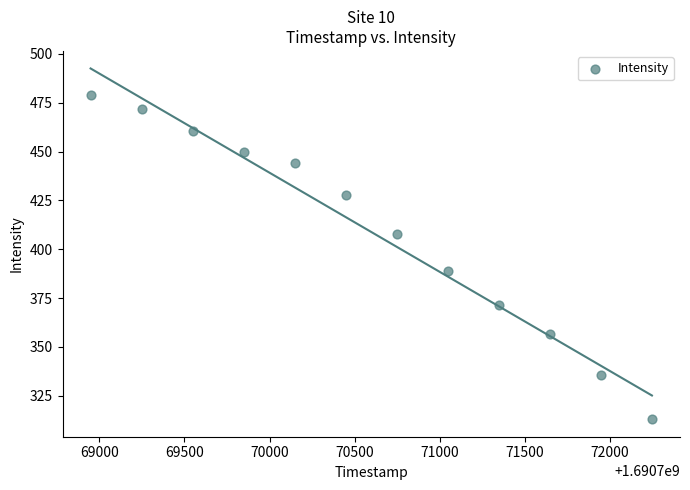

What is the average Y value?

408.9